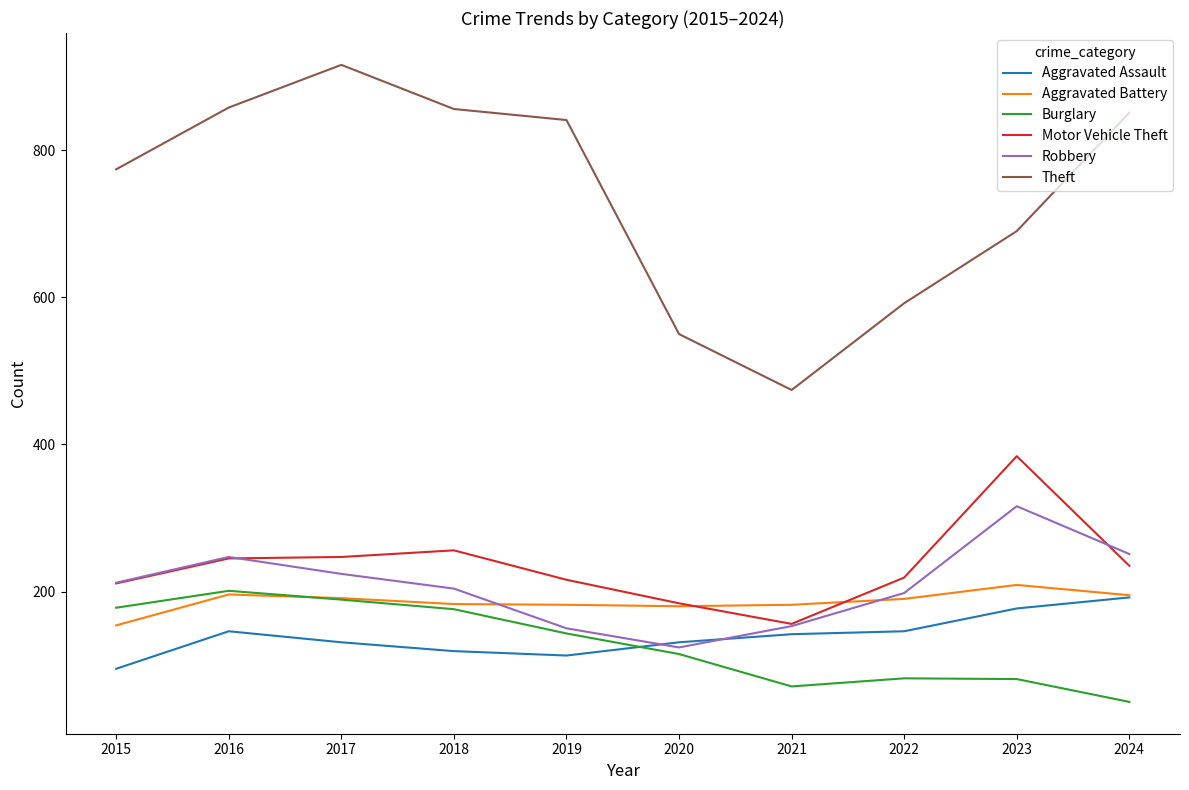

Which series has the largest total across all categories?

Theft